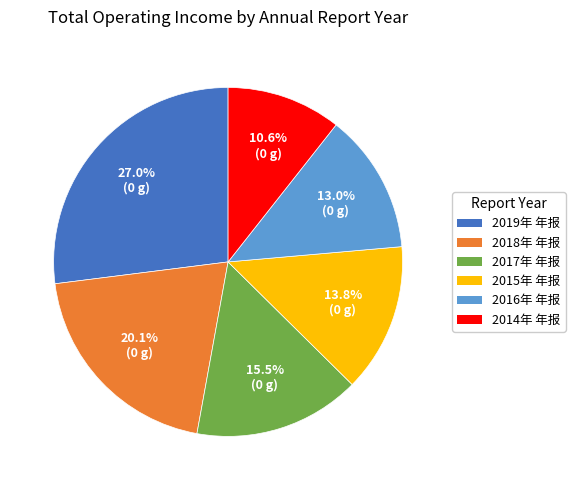

To the nearest percent, what is the difference between the largest and smallest slice percentages?

16%